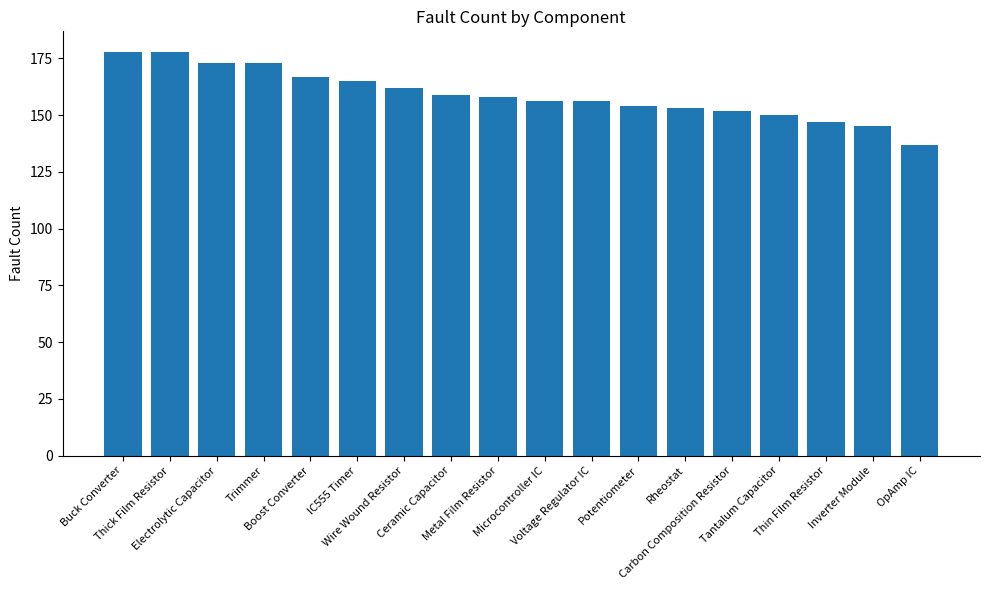

How many values are below 158?

9